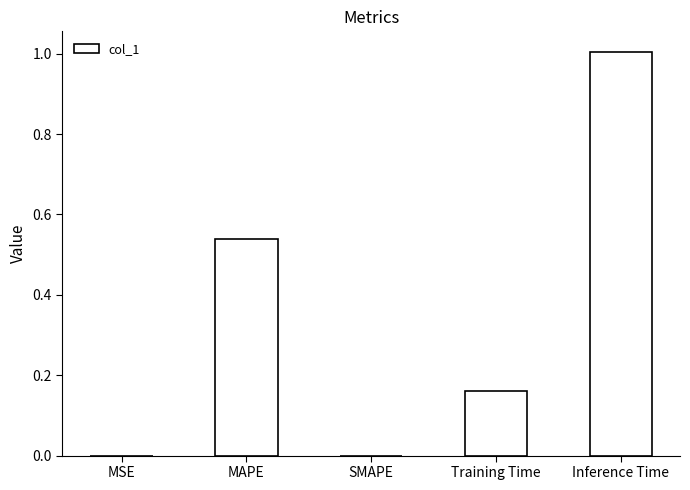

True or false: the data shows 1.0 at Inference Time.

True